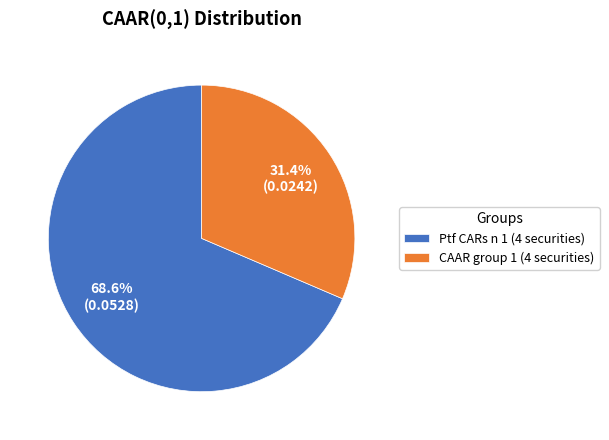

To the nearest percent, what portion does CAAR group 1 (4 securities) represent?

31%